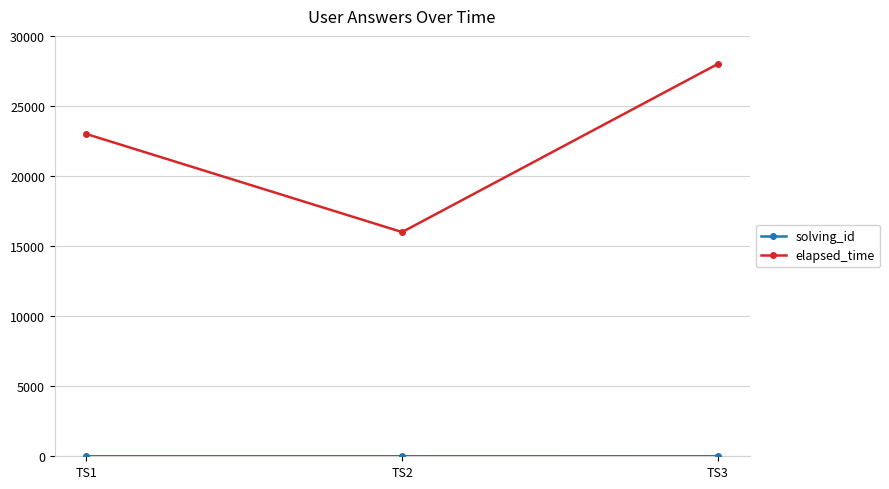

At which category is the sum across all series the highest?

TS3